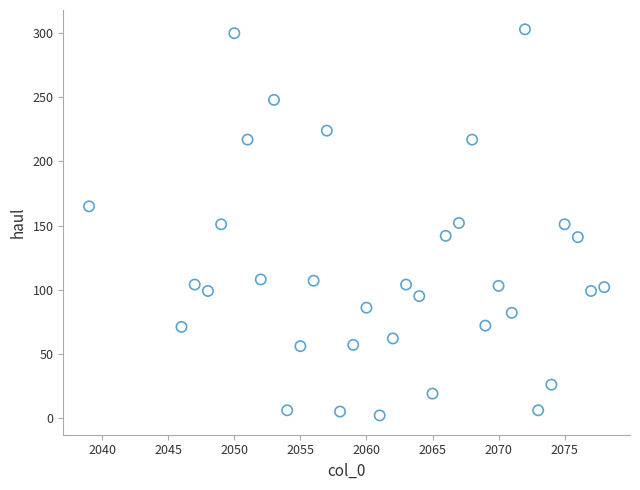

What is the range of Y values (max minus min)?

301